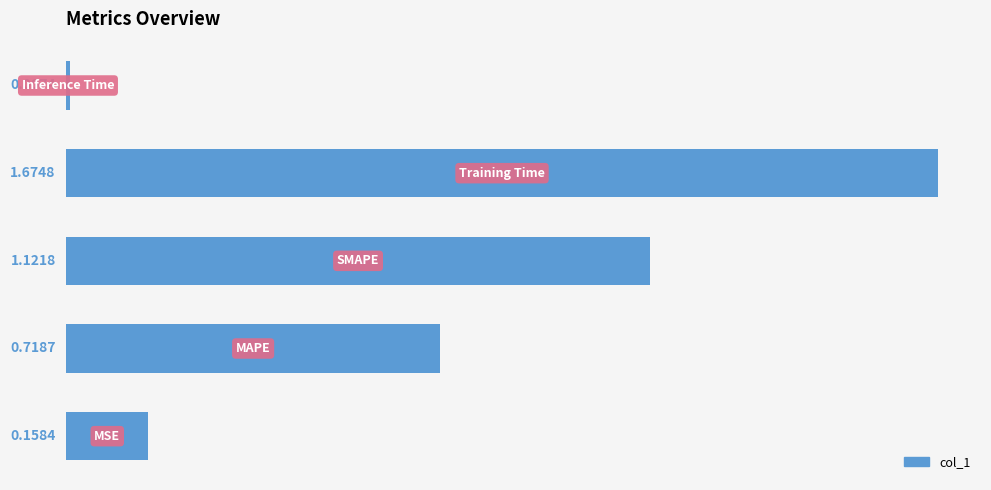

What is the difference between the maximum and second lowest values?

1.5